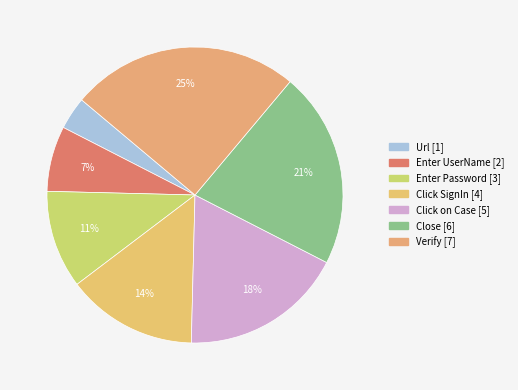

The Close slice represents 21% of the pie. True or false?

True